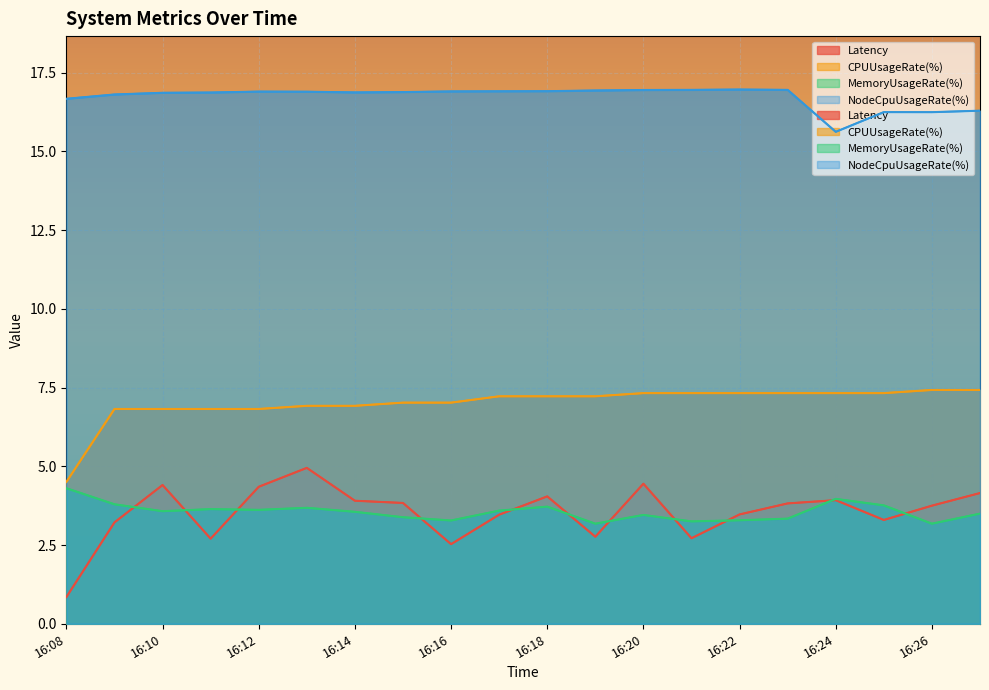

True or false: NodeCpuUsageRate(%) and MemoryUsageRate(%) cross at least once.

False